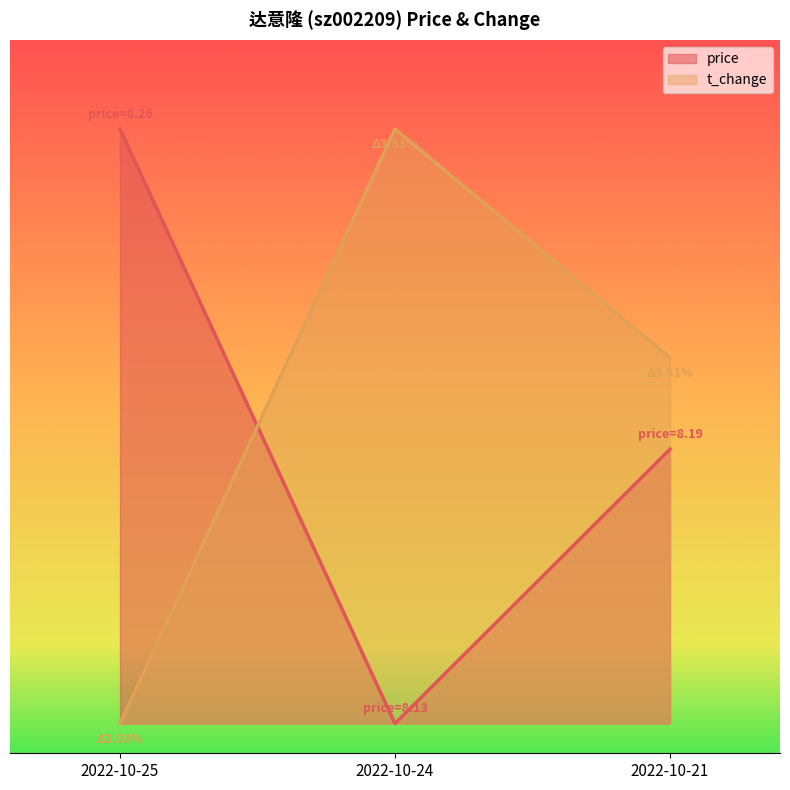

What is the sum of the t_change values at 2022-10-25 and 2022-10-24?

1.0